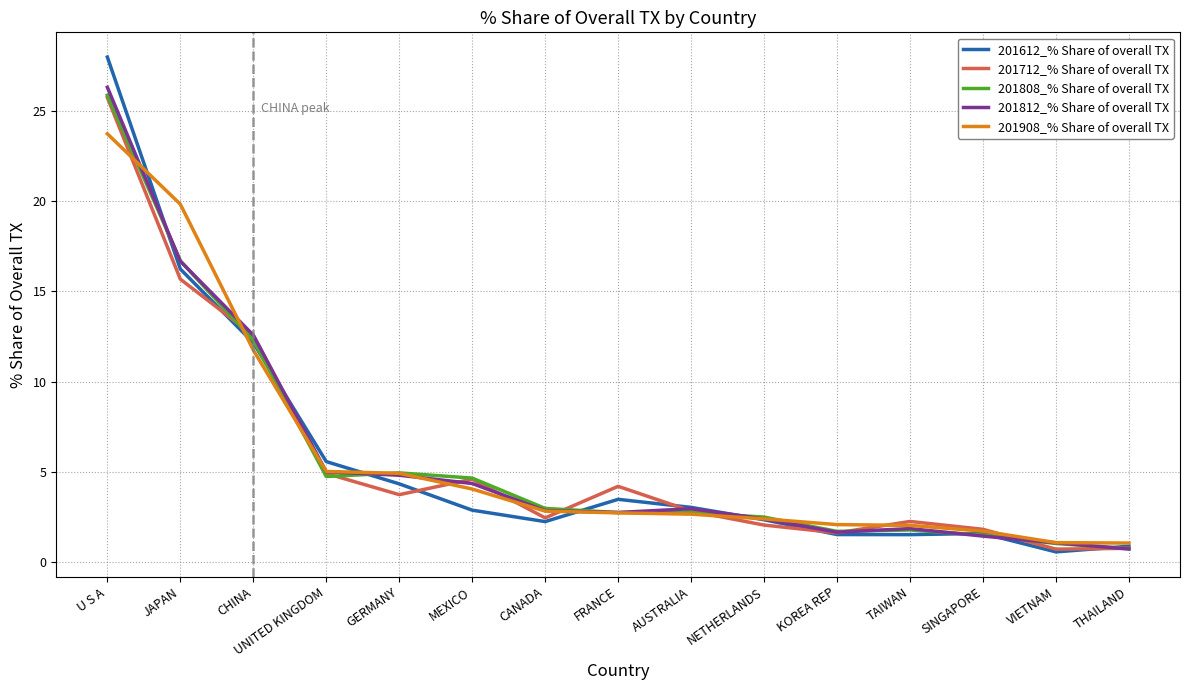

True or false: 201908_% Share of overall TX has a value of 2.4 at NETHERLANDS.

True